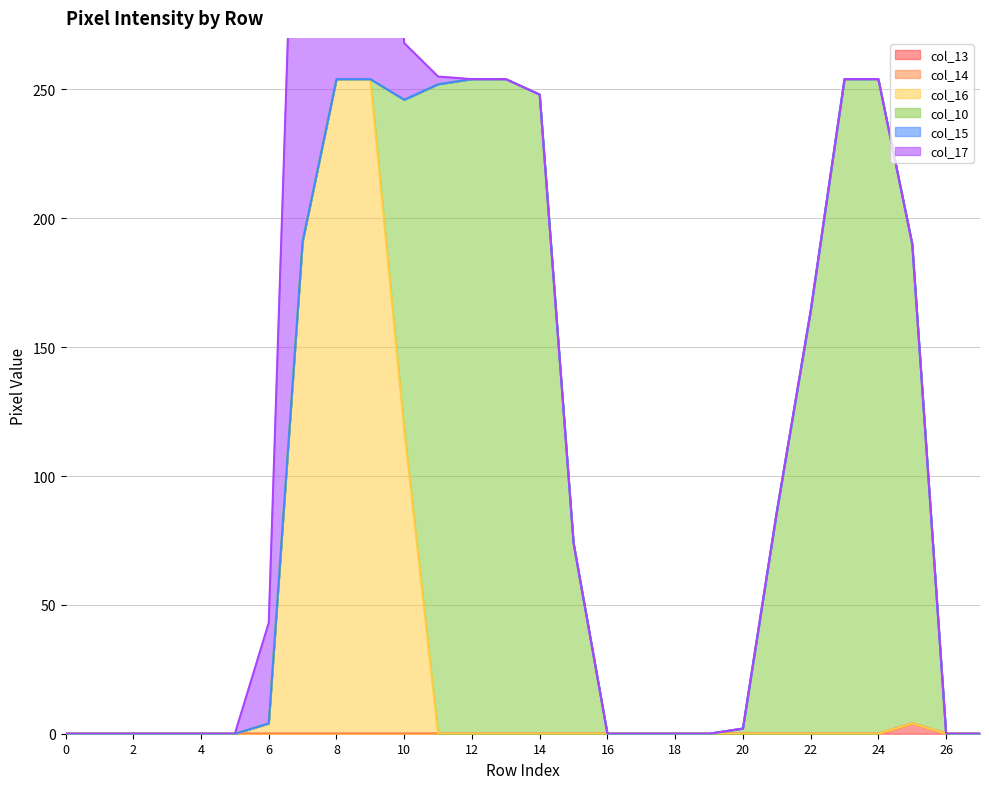

True or false: col_16 has a value of 0 at 14.

True